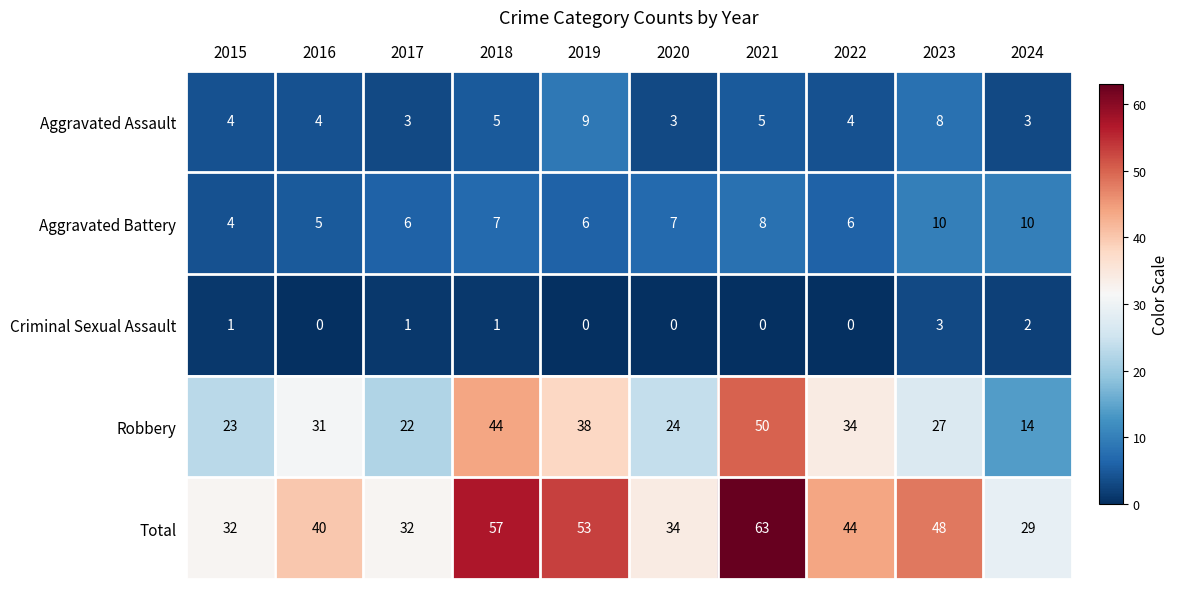

Is it true that Aggravated Battery equals 6 at 2019?

True